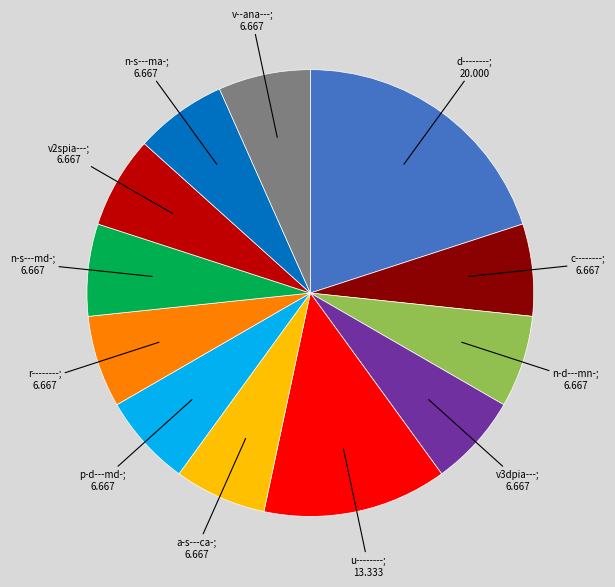

Does any single category account for the majority?

No